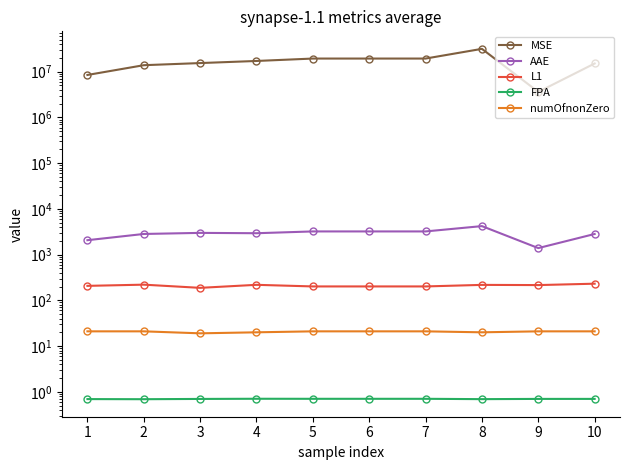

Read the FPA value at 8.

0.7